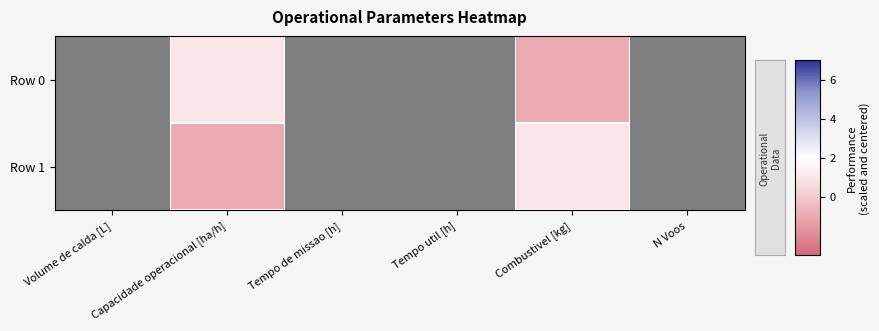

Between Capacidade operacional [ha/h] and Tempo util [h], which series saw the biggest shift?

Row 0